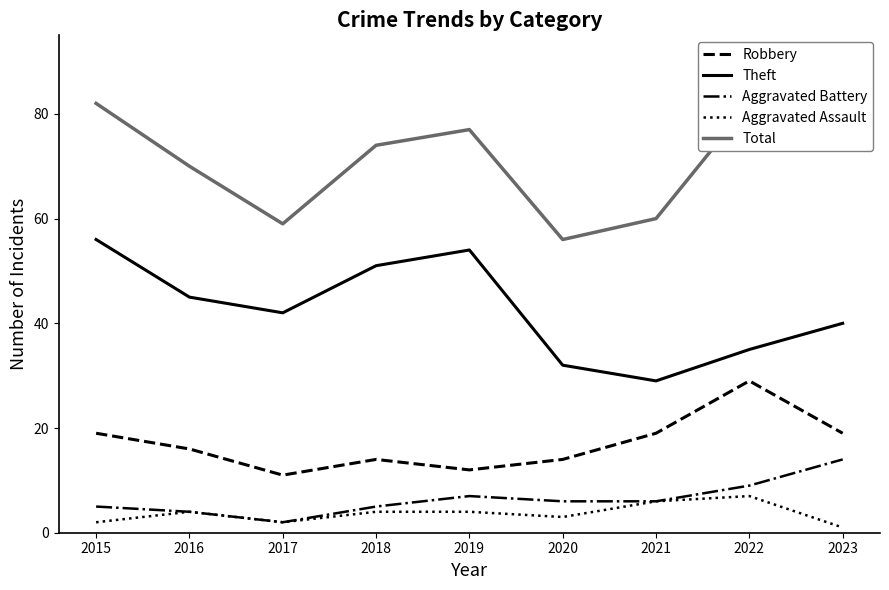

What is the average value of the Theft series?

43